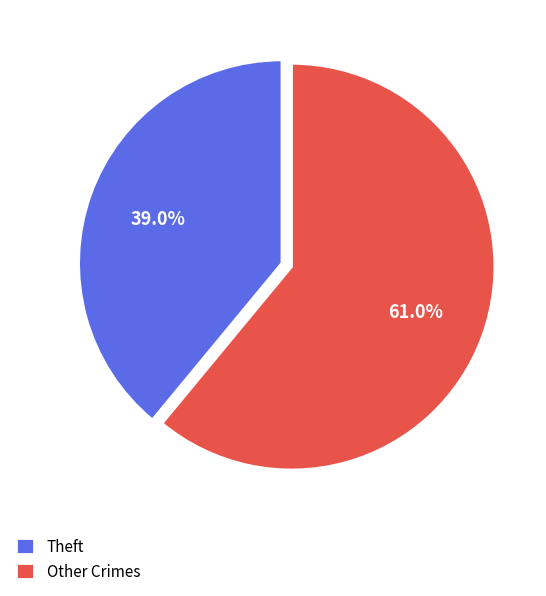

What is the smallest slice in the pie chart?

Theft